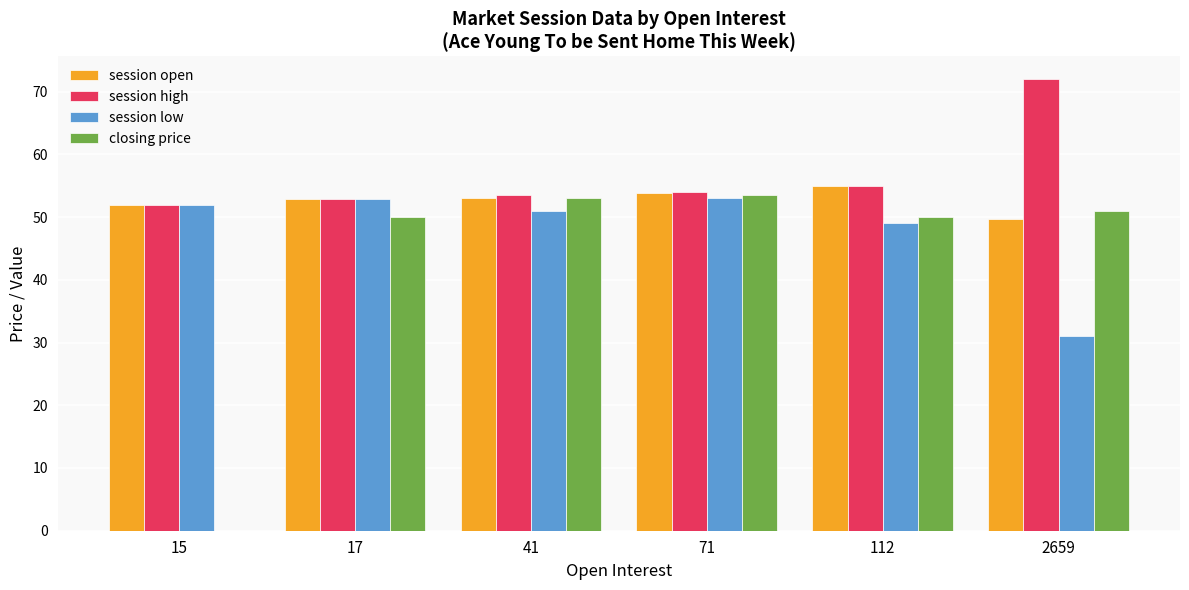

What is the total value across all series at 17?

208.7